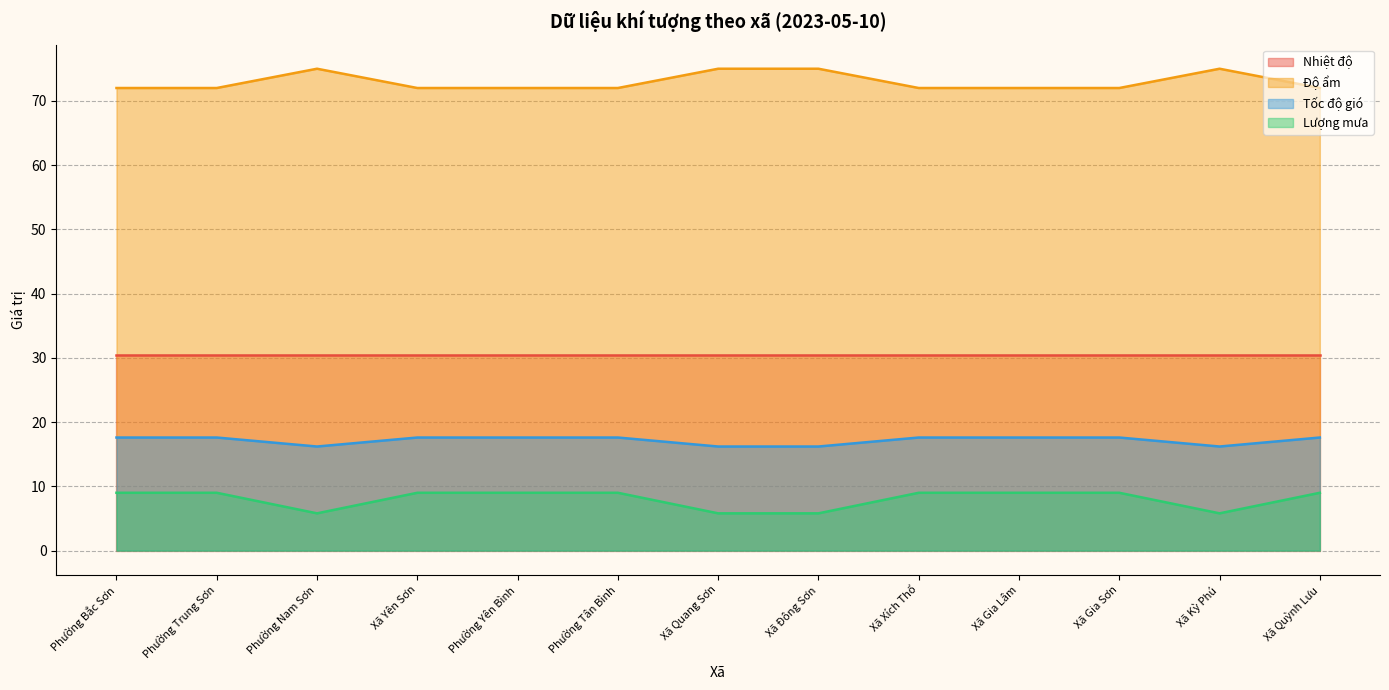

The Độ ẩm series shows 110.2 at Xã Quang Sơn. True or false?

False